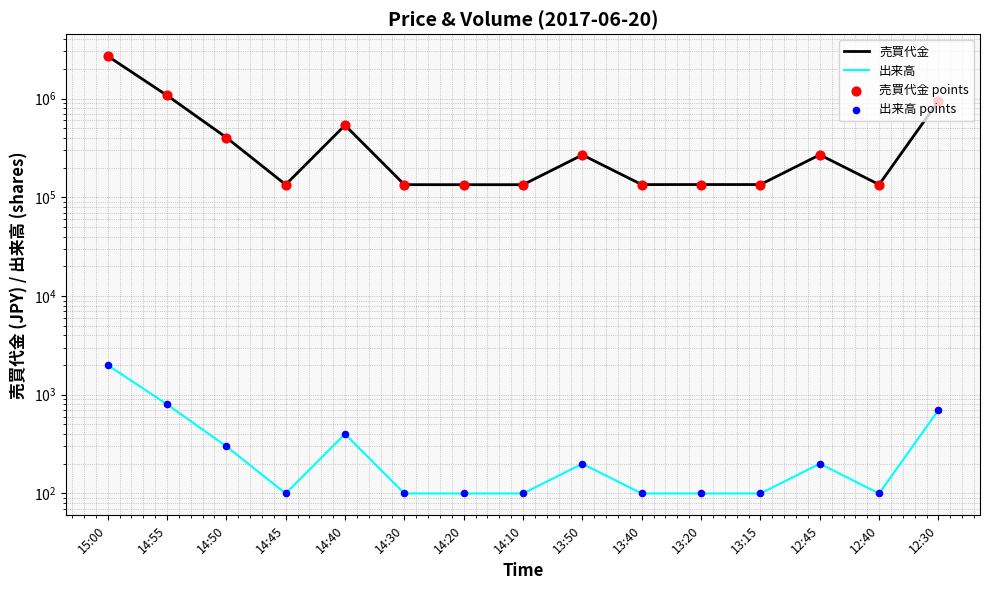

At how many categories does at least one series exceed 2257236?

1